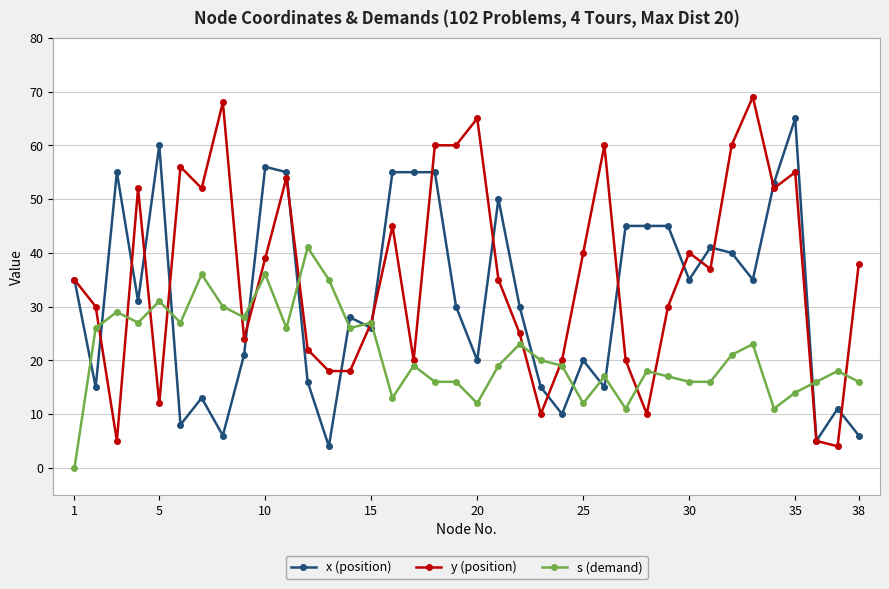

At how many categories does at least one series exceed 63?

4